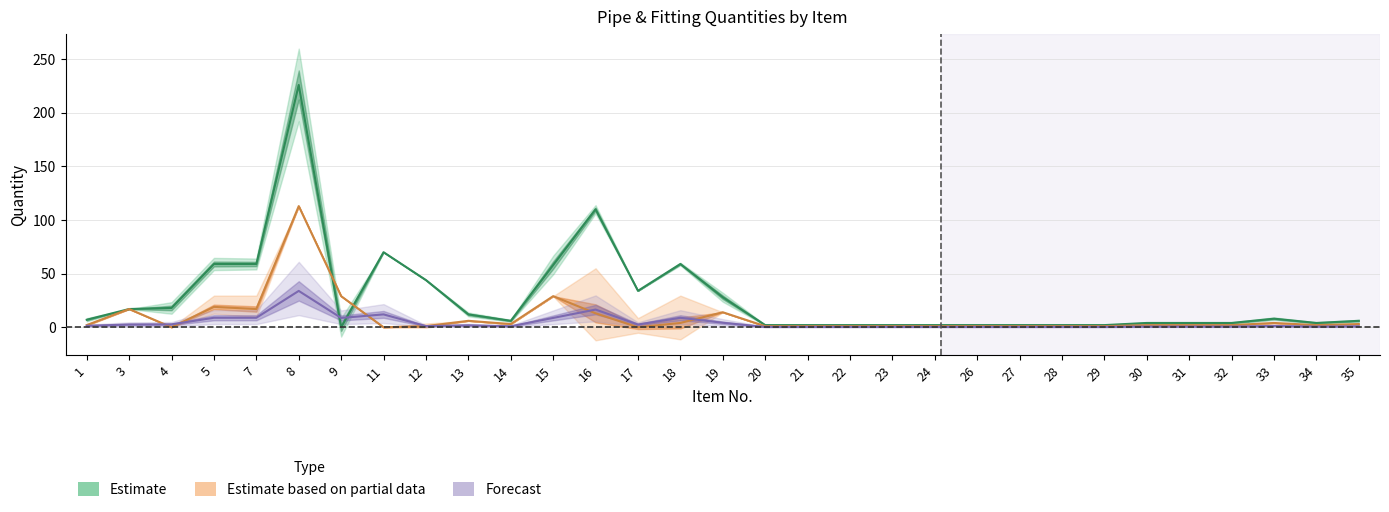

At 26, list the series in order from largest to smallest.

Estimate, Estimate based on partial data, Forecast